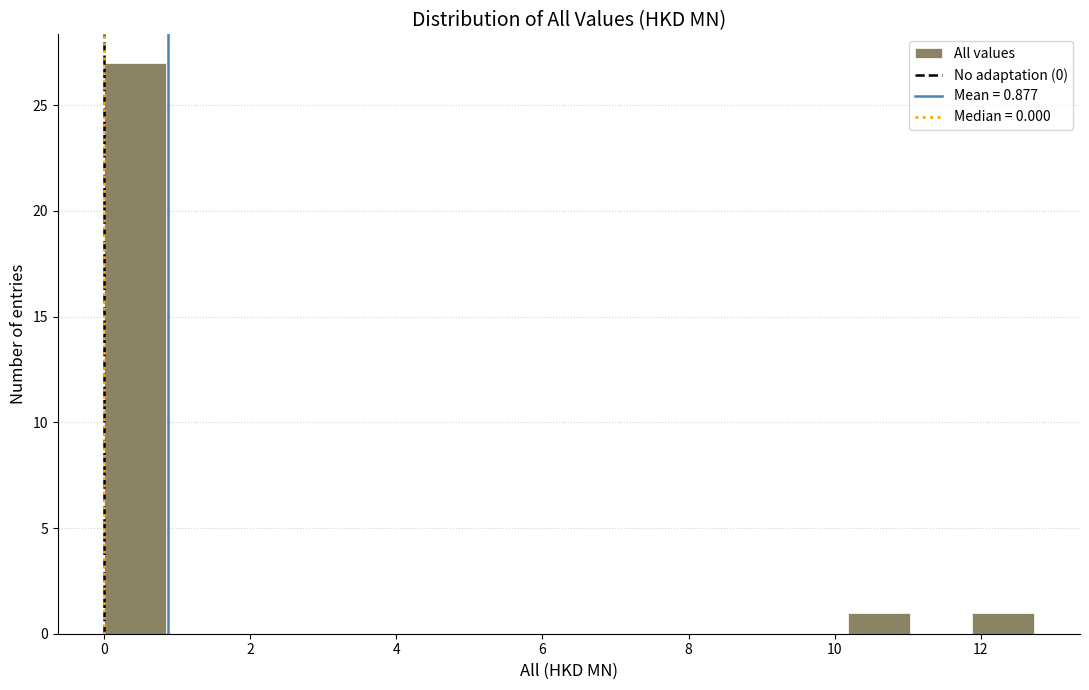

Reading left to right, list every bar in this chart as the range it spans on the x-axis followed by its height. Neither the bar edges nor the heights are printed on the chart, so give them approximately, as read against the axes.

0.0 to 0.8: 27
0.8 to 1.6: 0
1.6 to 2.6: 0
2.6 to 3.4: 0
3.4 to 4.2: 0
4.2 to 5.0: 0
5.0 to 6.0: 0
6.0 to 6.8: 0
6.8 to 7.6: 0
7.6 to 8.4: 0
8.4 to 9.4: 0
9.4 to 10.2: 0
10.2 to 11.0: 1
11.0 to 11.8: 0
11.8 to 12.8: 1